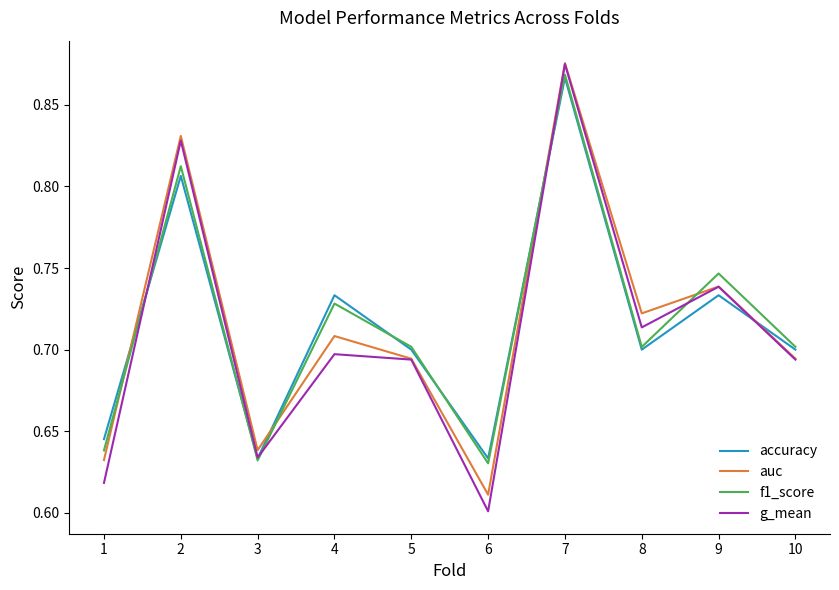

At which category does the chart reach its minimum across all series?

6